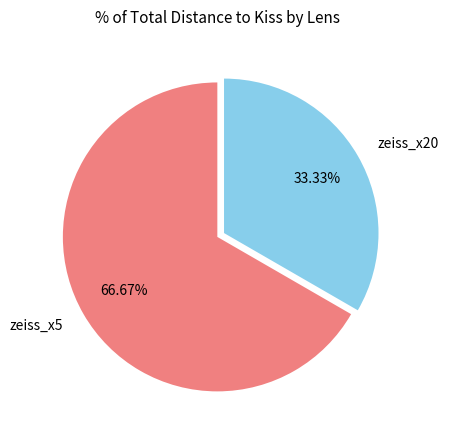

Which has a higher value, zeiss_x5 or zeiss_x20?

zeiss_x5